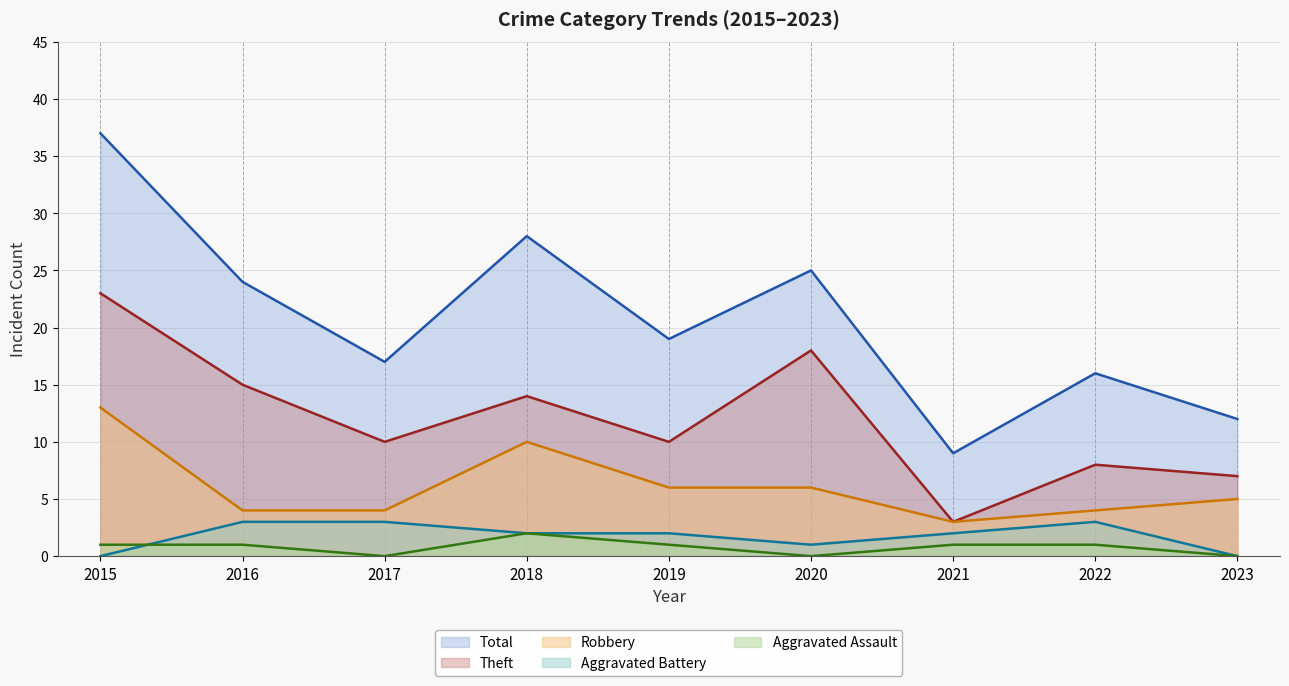

What is the difference between the Aggravated Assault values at 2020 and 2016?

1